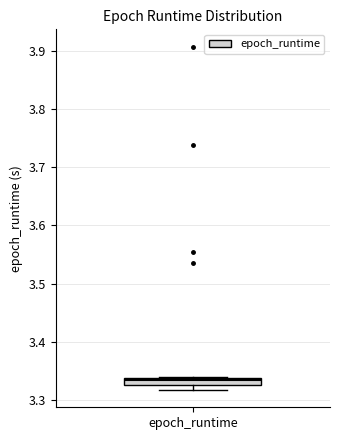

Where is the upper edge of the box for epoch_runtime on the y-axis? The values are not printed on the chart, so give them approximately, as read against the axis.

3.34